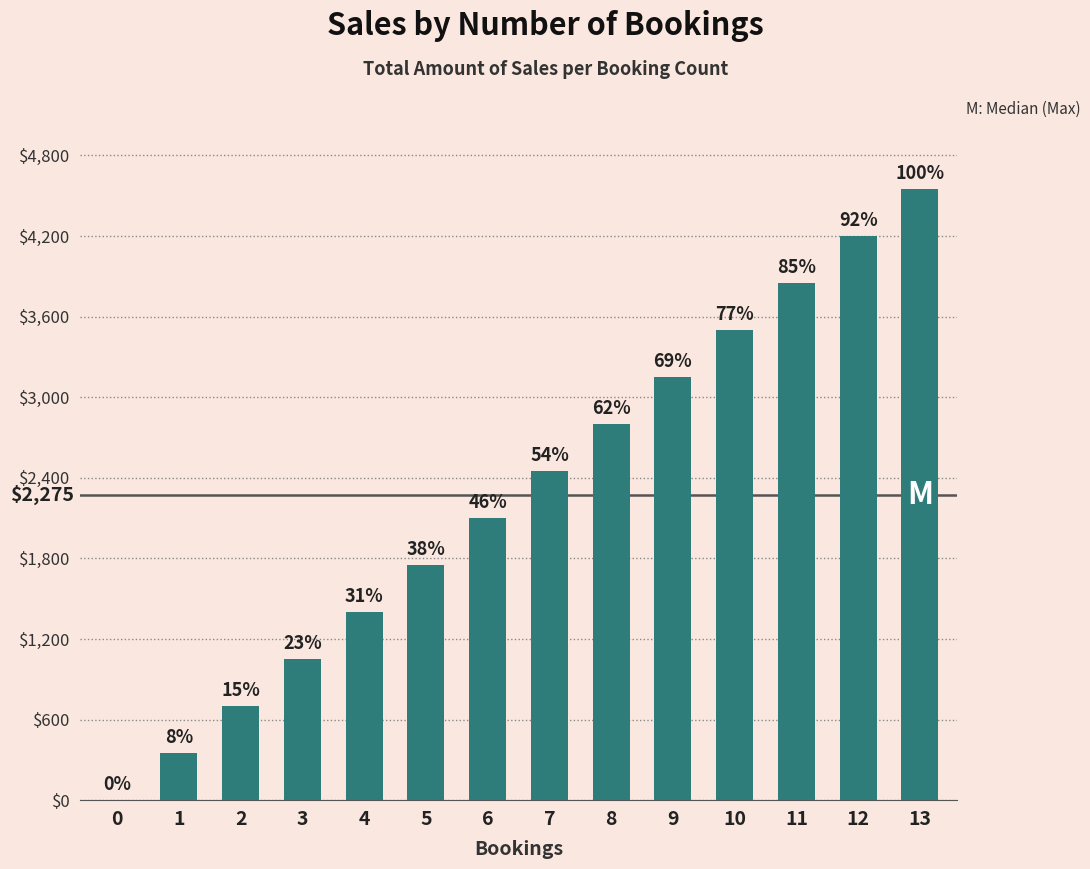

What is the change in value from 0 to 3?

+1050